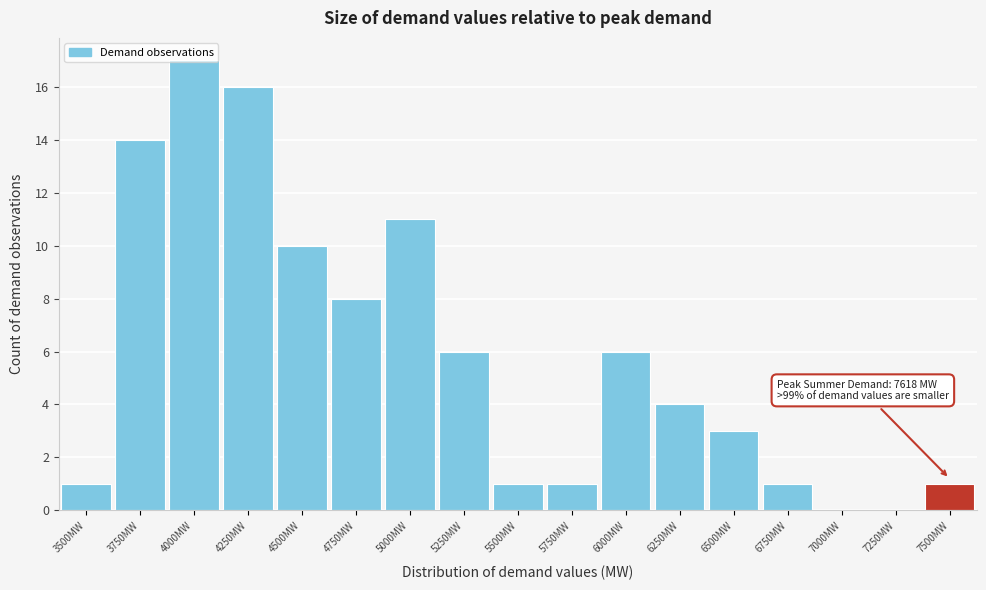

Read the value at 4250MW.

16